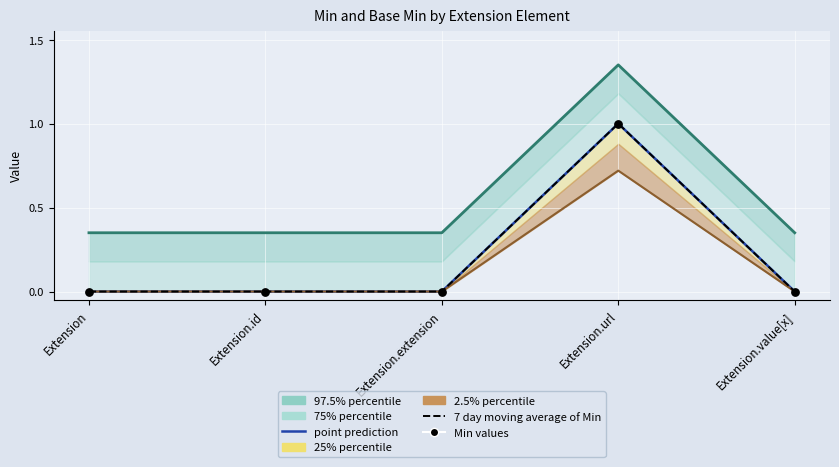

At which category is the sum across all series the highest?

Extension.url